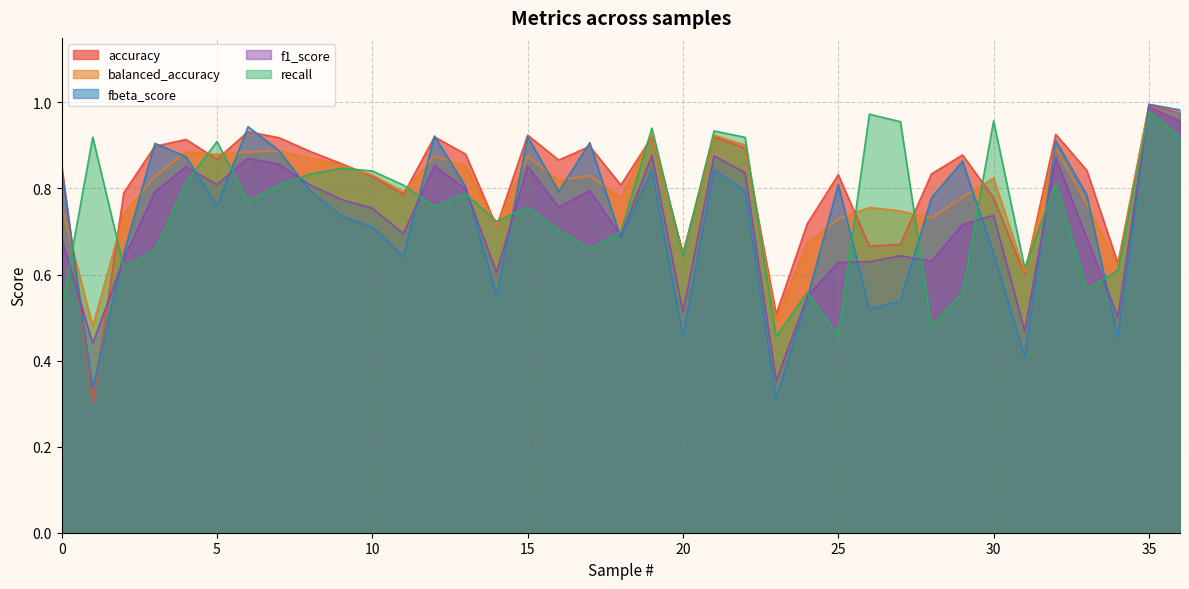

Which series has the widest spread of values?

accuracy